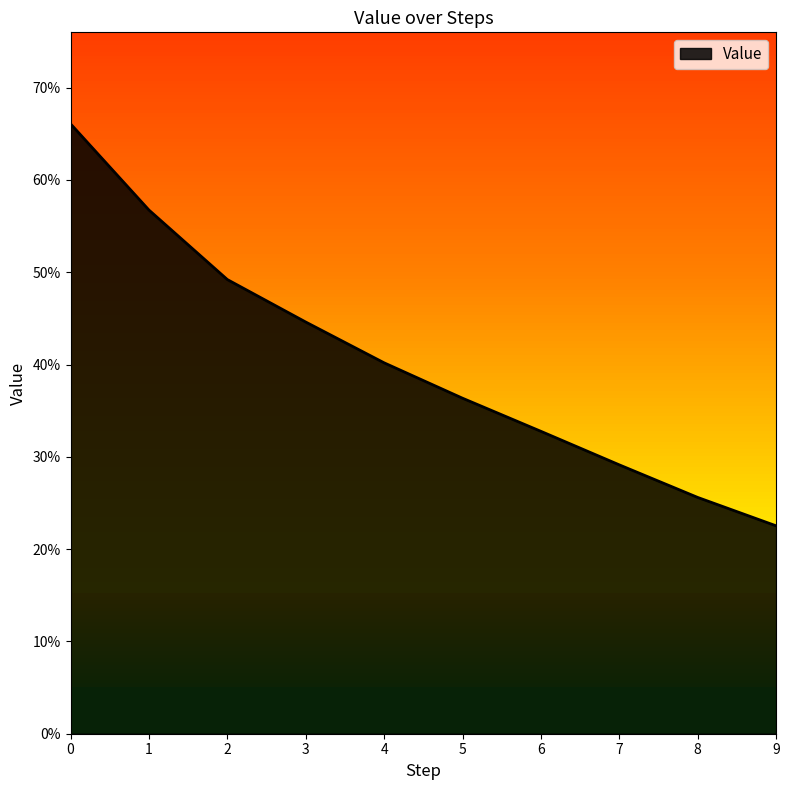

What is the maximum value shown in the chart?

0.7